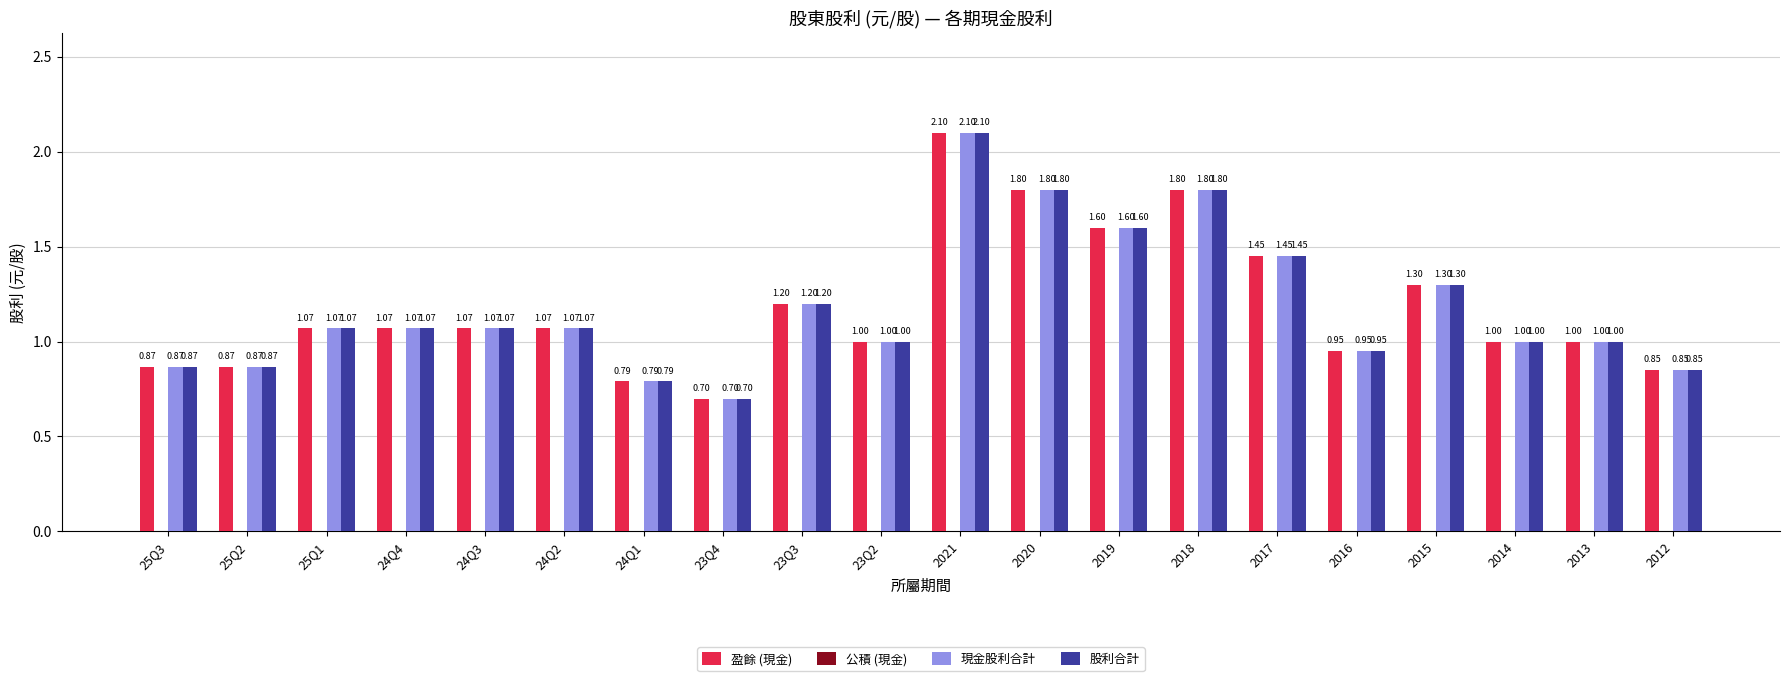

What is the average value of the 股利合計 series?

1.2